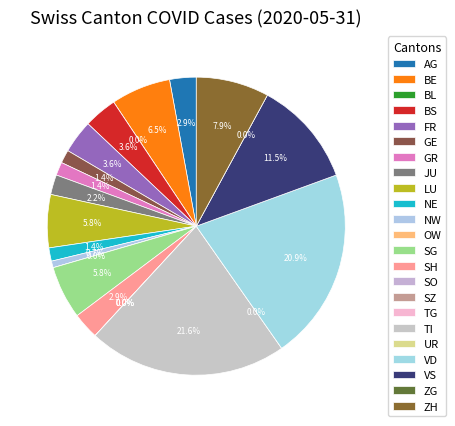

The SZ slice represents 1% of the pie. True or false?

False